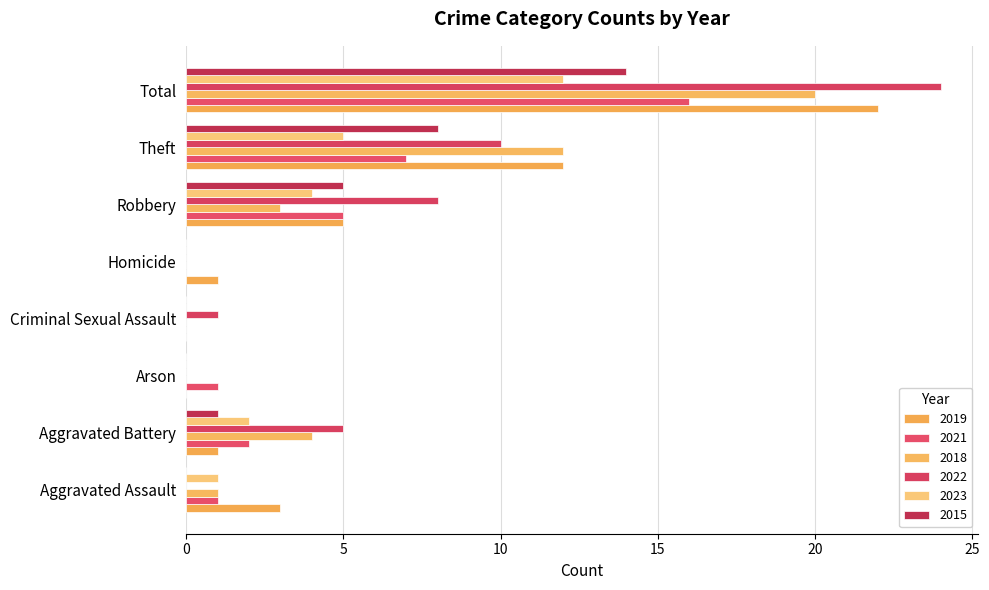

Which series has the widest spread of values?

2022